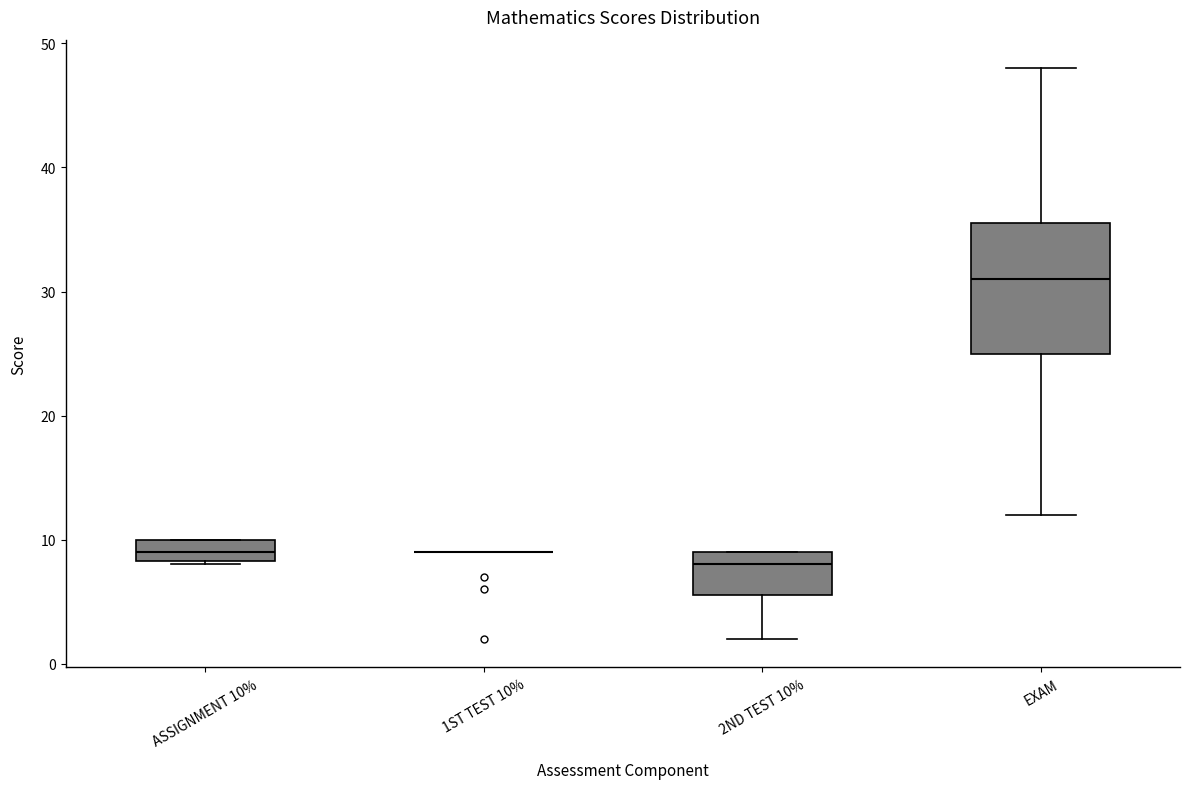

Which box is the tallest, from its lower edge to its upper edge?

EXAM